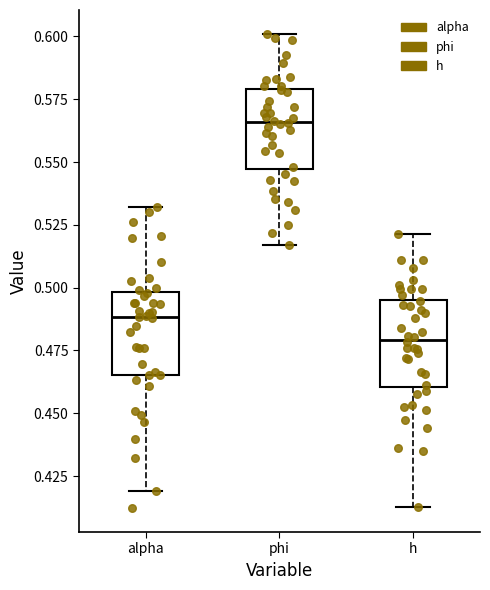

Reading left to right, read every box against the y-axis: the position of its median line, the range the box covers, and the ends of its whiskers. The values are not printed on the chart, so give them approximately, as read against the axis.

alpha: median 0.490, box 0.465 to 0.500, whiskers 0.420 to 0.530
phi: median 0.565, box 0.545 to 0.580, whiskers 0.515 to 0.600
h: median 0.480, box 0.460 to 0.495, whiskers 0.415 to 0.520